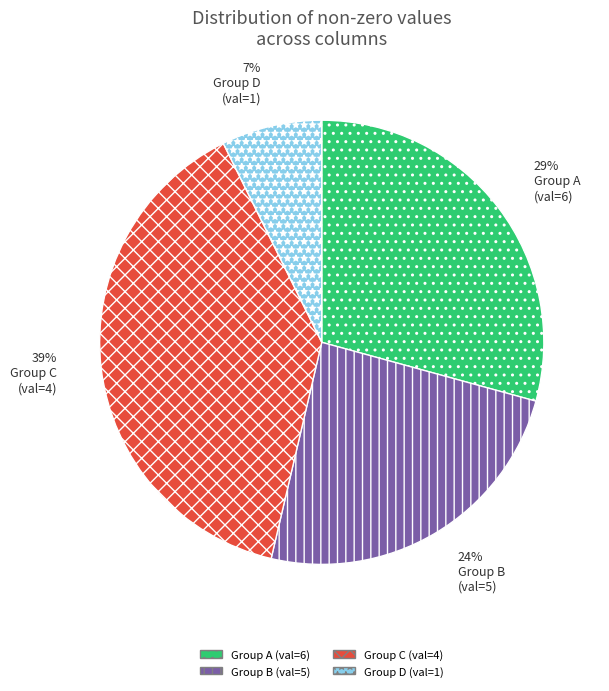

True or false: Group A (val=6) accounts for 44% of the total.

False